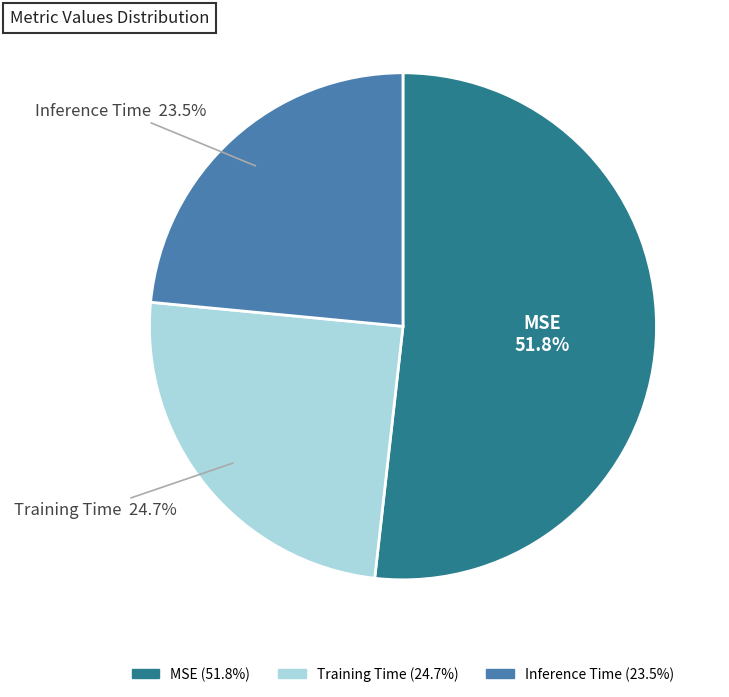

What percentage do MSE and Inference Time together represent?

75.3%